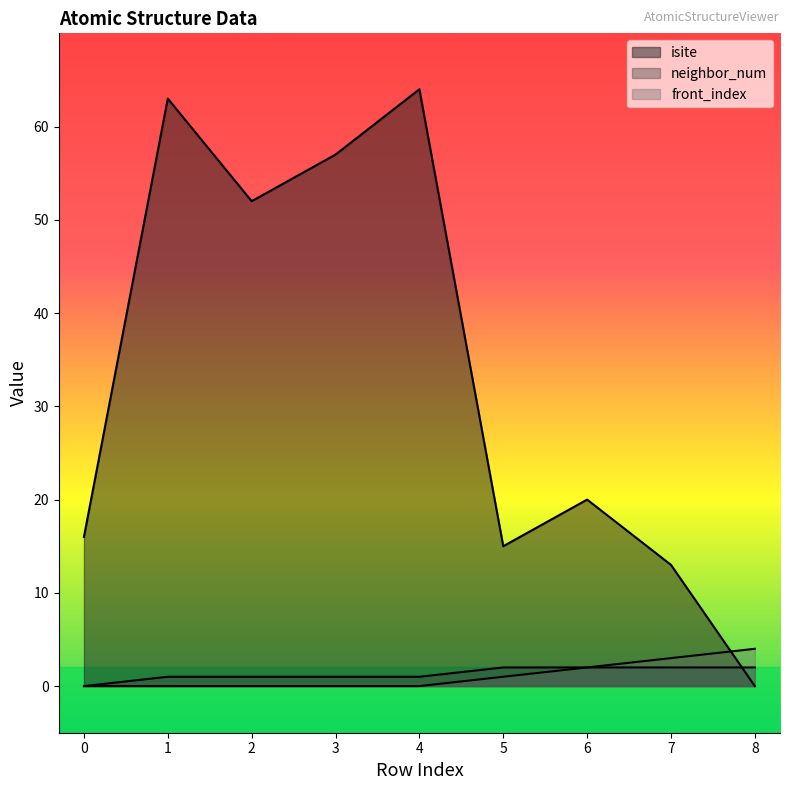

Reading right to left, extract all data points from this chart.

isite: 8=0	7=13	6=20	5=15	4=64	3=57	2=52	1=63	0=16
neighbor_num: 8=2	7=2	6=2	5=2	4=1	3=1	2=1	1=1	0=0
front_index: 8=4	7=3	6=2	5=1	4=0	3=0	2=0	1=0	0=0